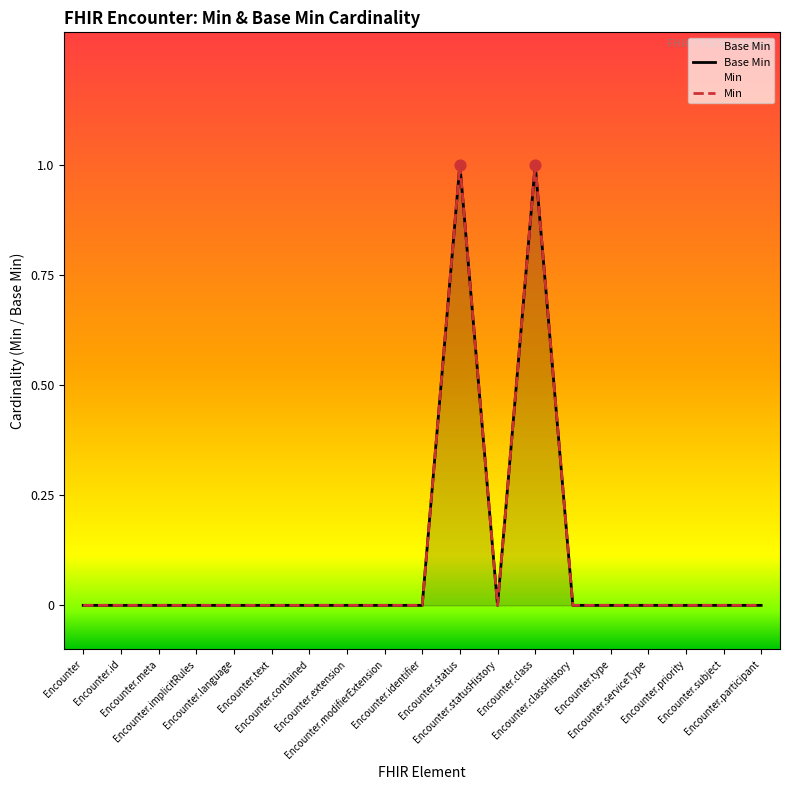

Which series reaches the minimum Y coordinate?

Base Min